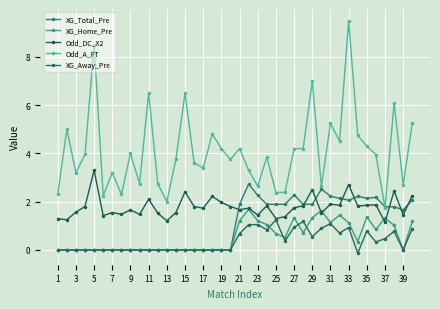

Does the chart have visible grid lines?

Yes